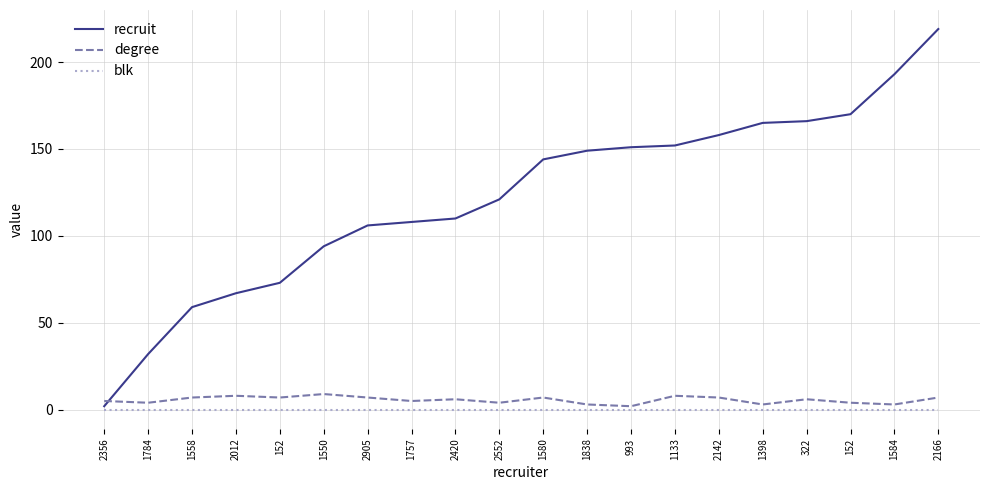

Rank the series by their maximum value, from highest to lowest.

recruit, degree, blk